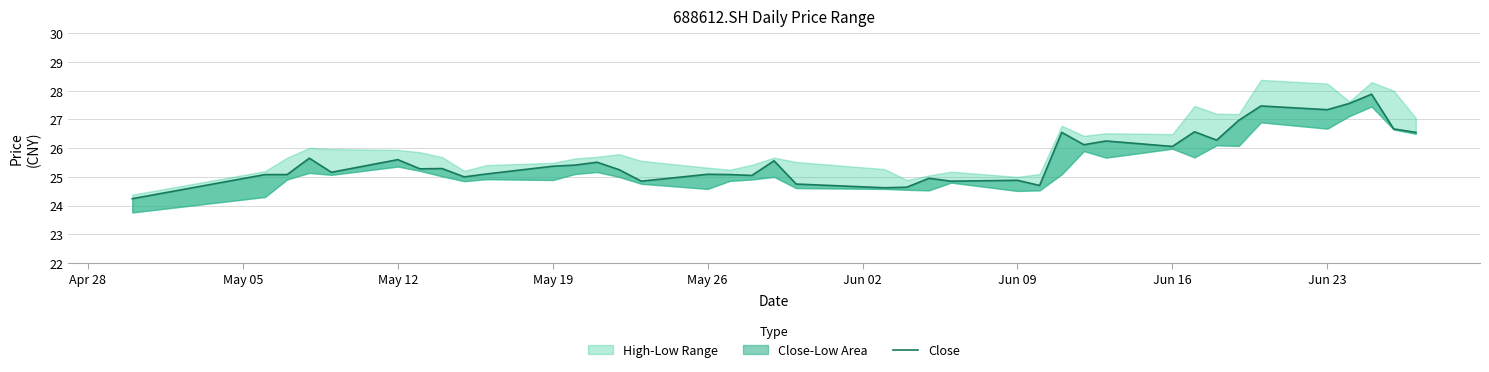

Does the chart have visible grid lines?

Yes